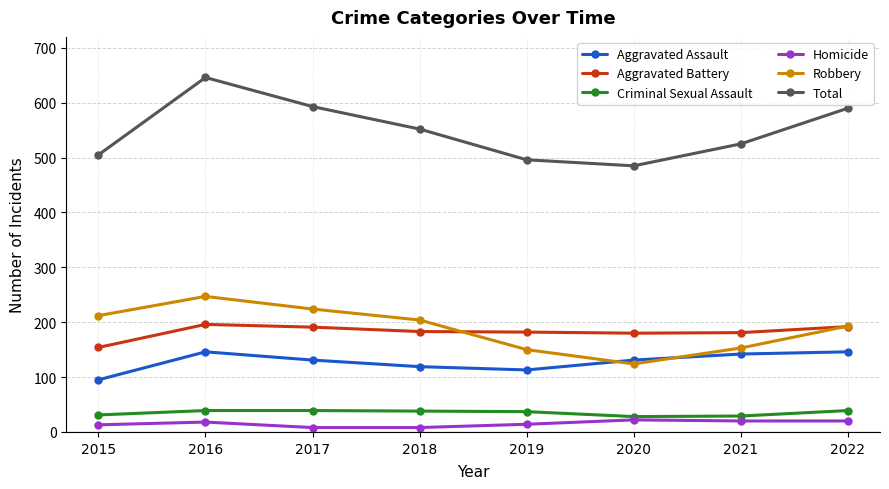

Where does the Robbery series first go above 204?

2015